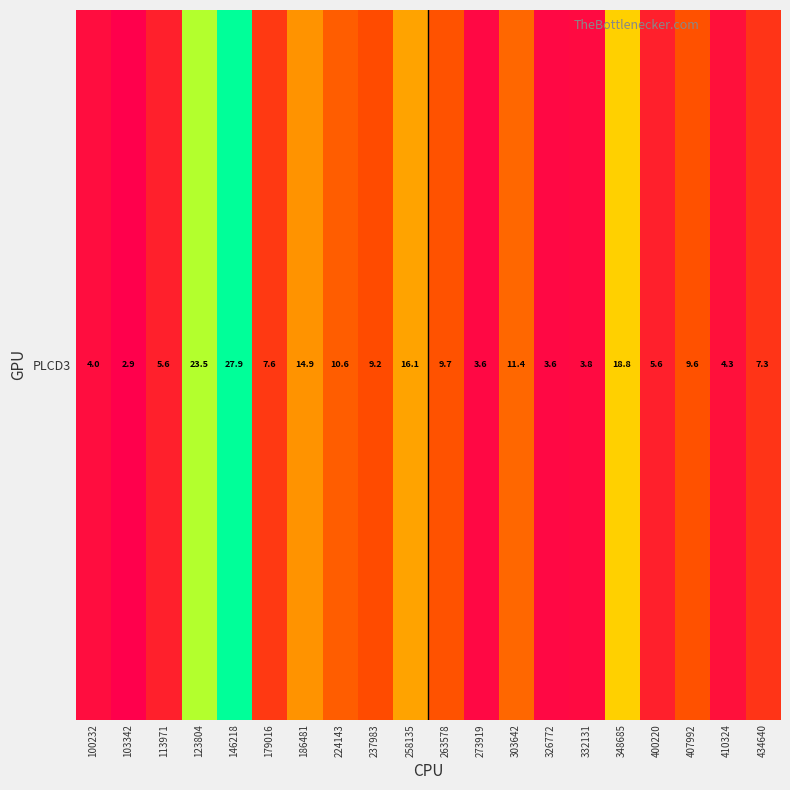

Reading left to right, extract all data points from this chart.

100232=4.0	103342=2.9	113971=5.6	123804=23.5	146218=27.9	179016=7.6	186481=14.9	224143=10.6	237983=9.2	258135=16.1	263578=9.7	273919=3.6	303642=11.4	326772=3.6	332131=3.8	348685=18.8	400220=5.6	407992=9.6	410324=4.3	434640=7.3